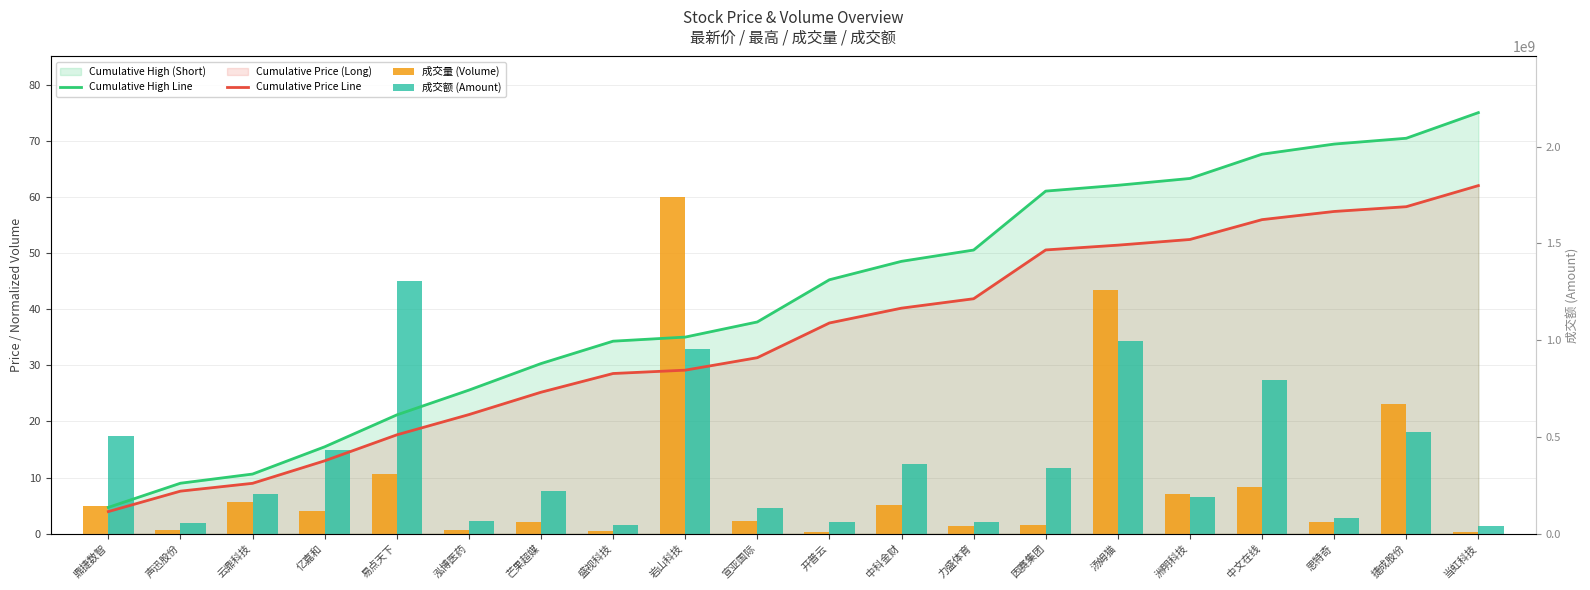

What is the sum of the Cumulative High Line values at 鼎捷数智 and 开普云?

49.9